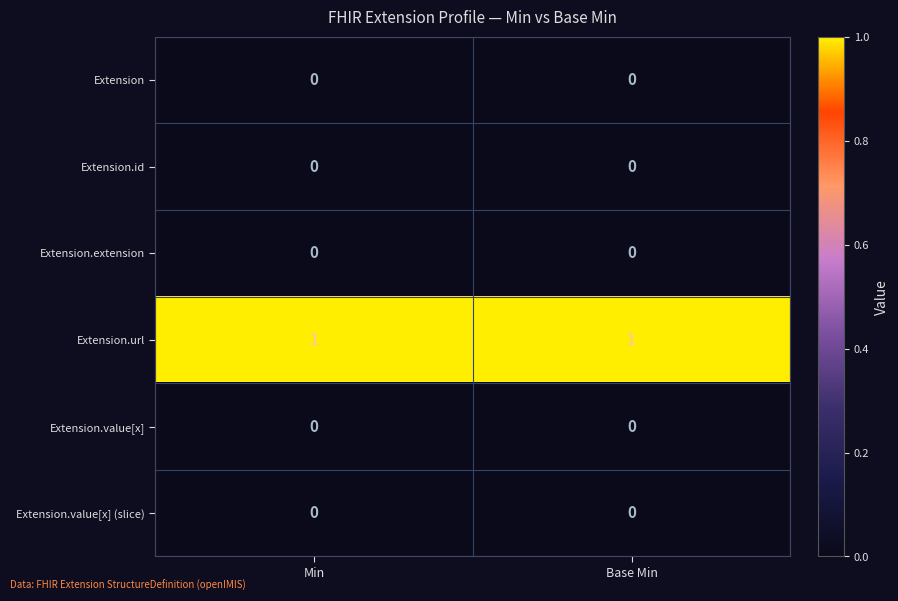

Is the value of Extension.id at Min greater than the value of Extension.url at Min?

No